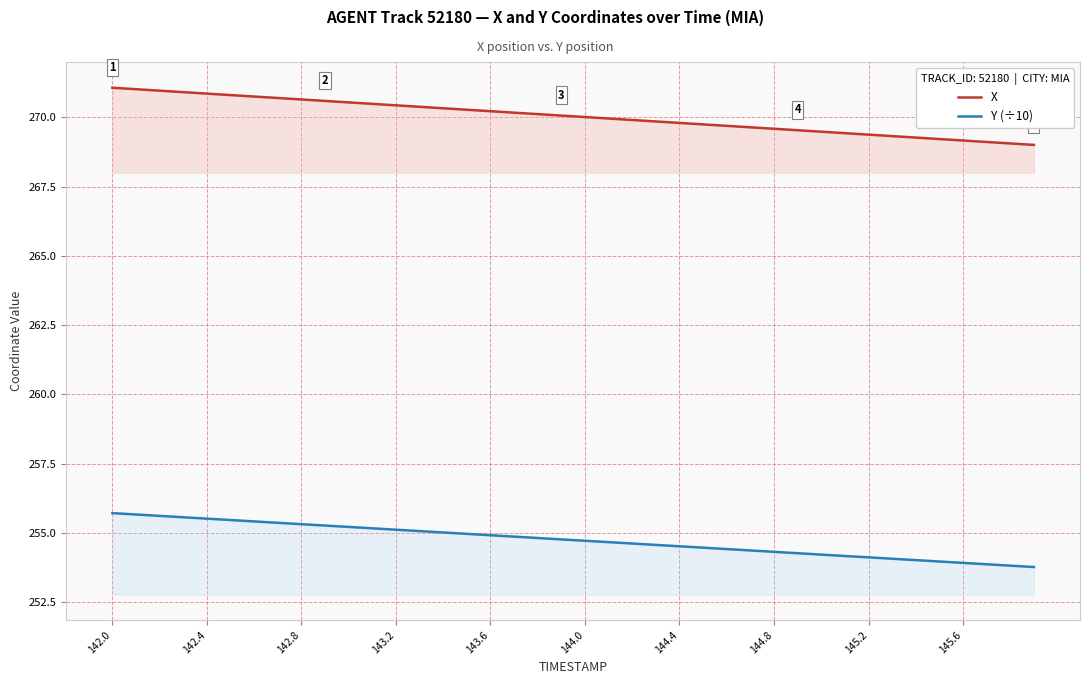

Does the chart have visible grid lines?

Yes